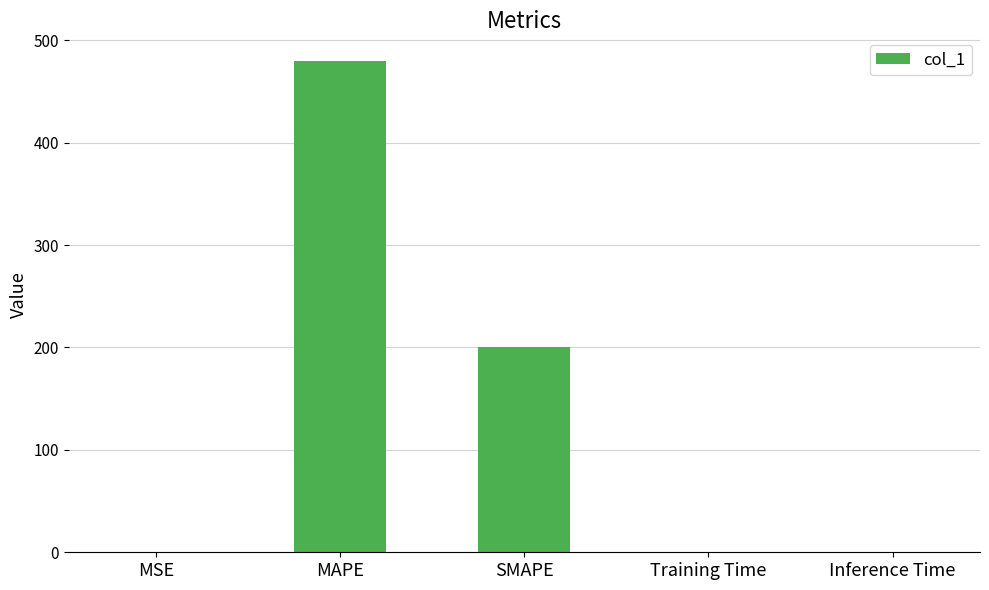

What is the maximum value shown in the chart?

479.8